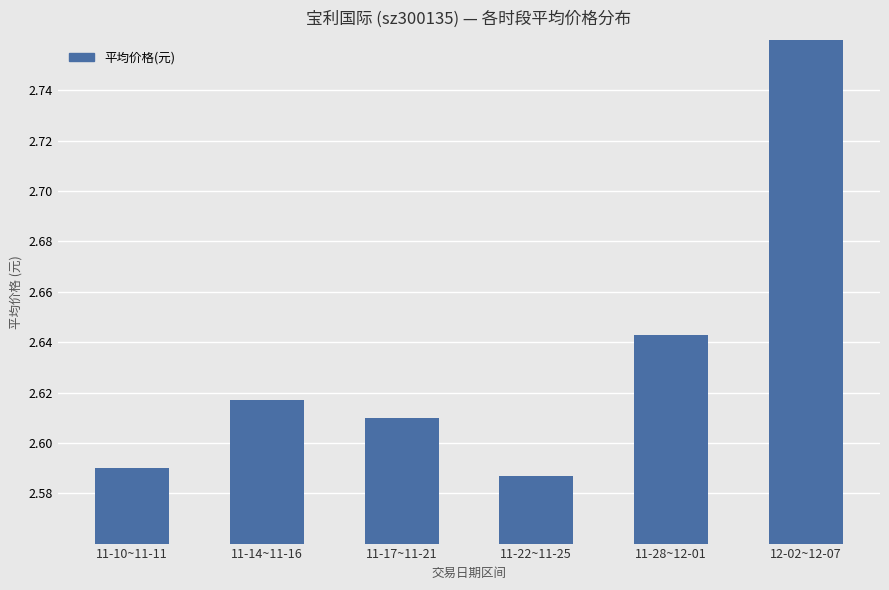

Reading left to right, transcribe all the data shown in this chart.

11-10~11-11=2.6	11-14~11-16=2.6	11-17~11-21=2.6	11-22~11-25=2.6	11-28~12-01=2.6	12-02~12-07=2.8